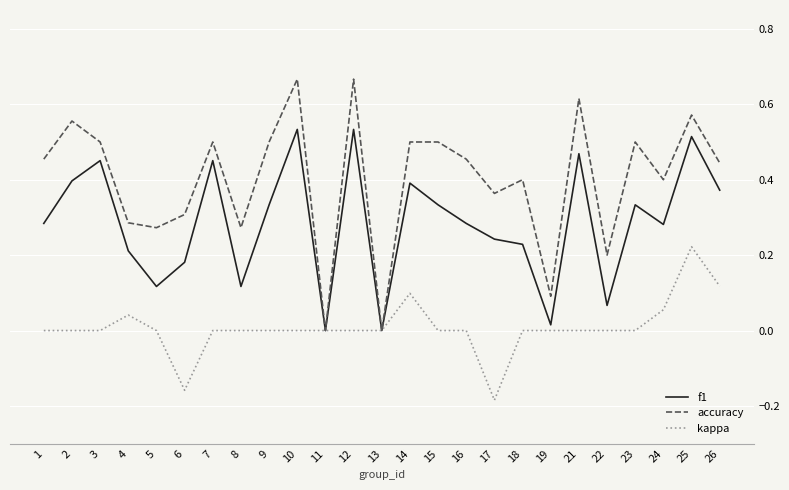

Which series has the largest range (max minus min)?

accuracy